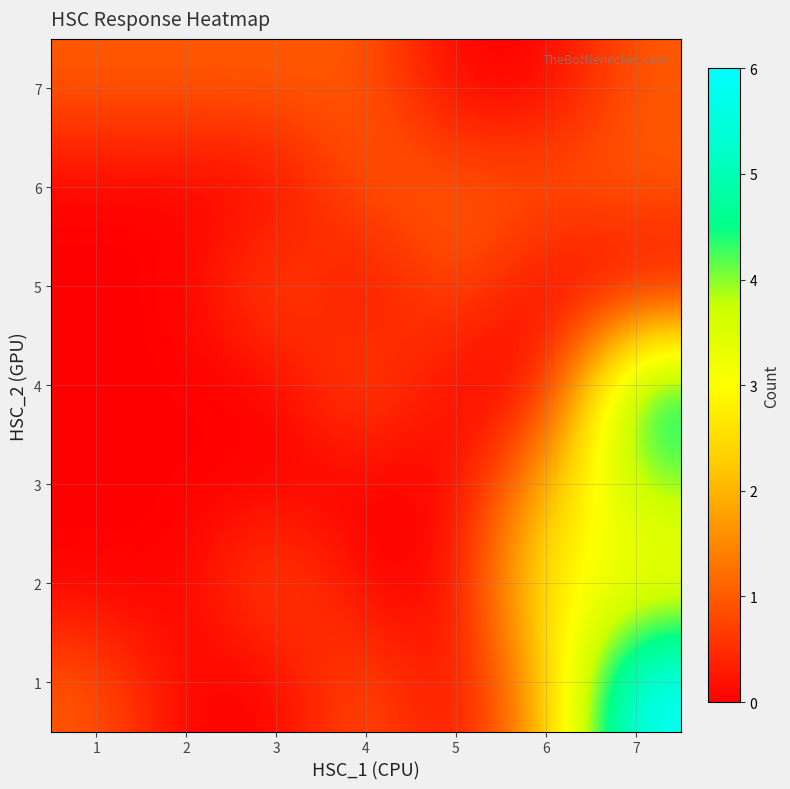

Reading left to right, transcribe all the data shown in this chart.

1: 1=1	2=0	3=0	4=1	5=0	6=2	7=6
2: 1=0	2=0	3=1	4=0	5=0	6=3	7=3
3: 1=0	2=0	3=0	4=0	5=0	6=2	7=4
4: 1=0	2=0	3=0	4=1	5=0	6=0	7=5
5: 1=0	2=0	3=1	4=0	5=1	6=0	7=0
6: 1=0	2=0	3=0	4=1	5=1	6=1	7=1
7: 1=1	2=1	3=1	4=1	5=0	6=0	7=1